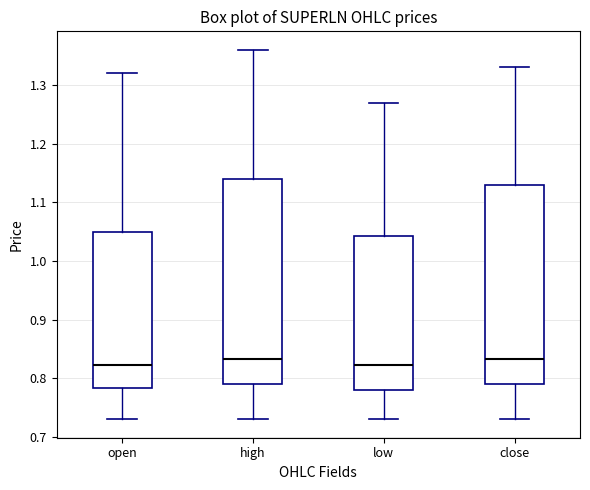

Reading left to right, transcribe this box plot: for each box, give where its median line is, the range the box spans, and where its two whiskers end, as read against the y-axis. The values are not printed on the chart, so give them approximately, as read against the axis.

open: median 0.82, box 0.78 to 1.05, whiskers 0.73 to 1.32
high: median 0.83, box 0.79 to 1.14, whiskers 0.73 to 1.36
low: median 0.82, box 0.78 to 1.04, whiskers 0.73 to 1.27
close: median 0.83, box 0.79 to 1.13, whiskers 0.73 to 1.33